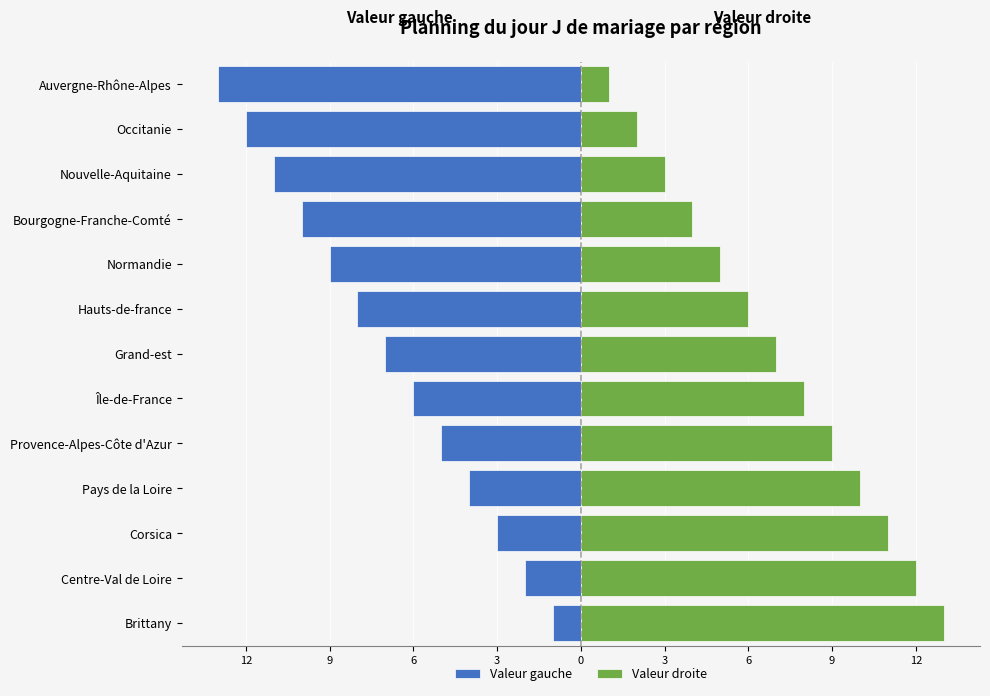

Which has a higher value, Île-de-France or Auvergne-Rhône-Alpes?

Île-de-France